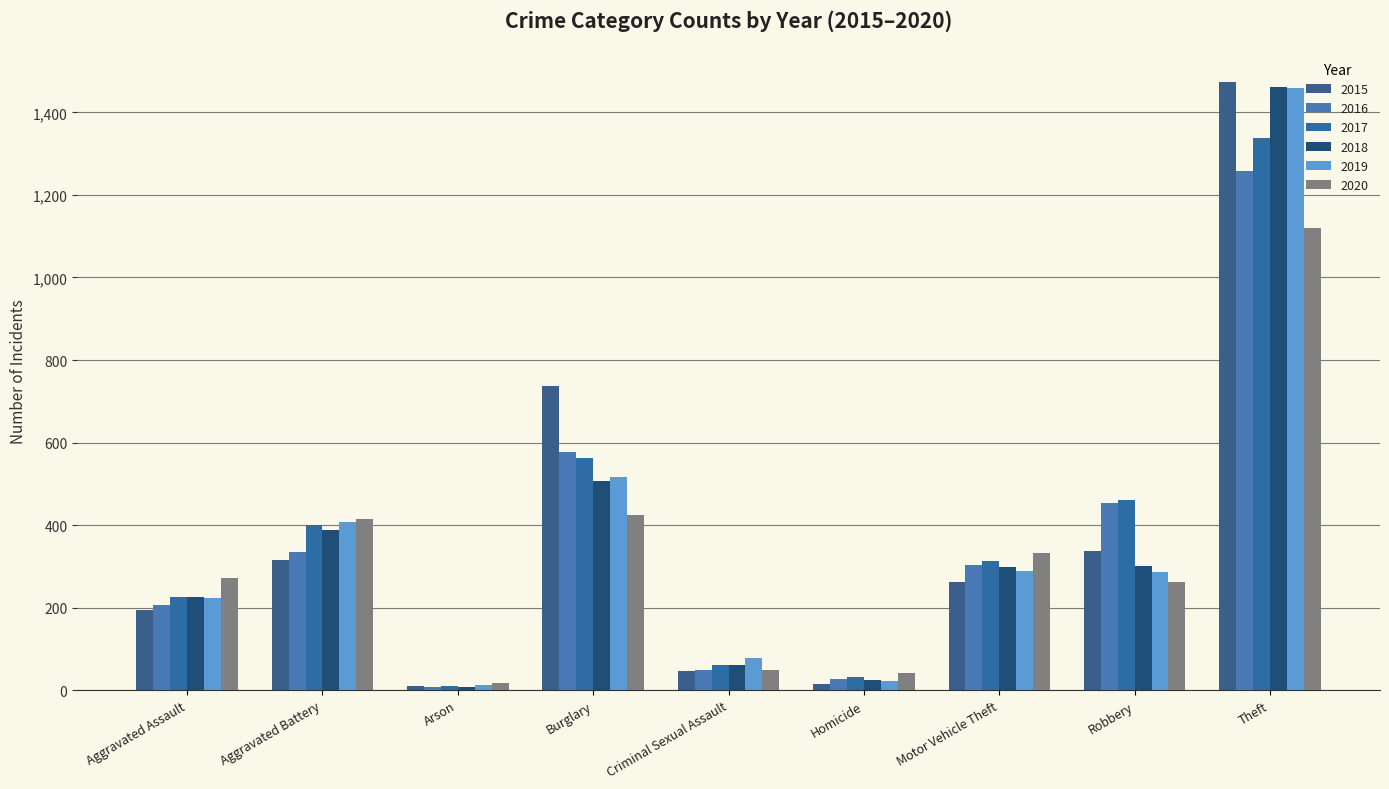

What is the label of the 9th bar from the right?

Aggravated Assault